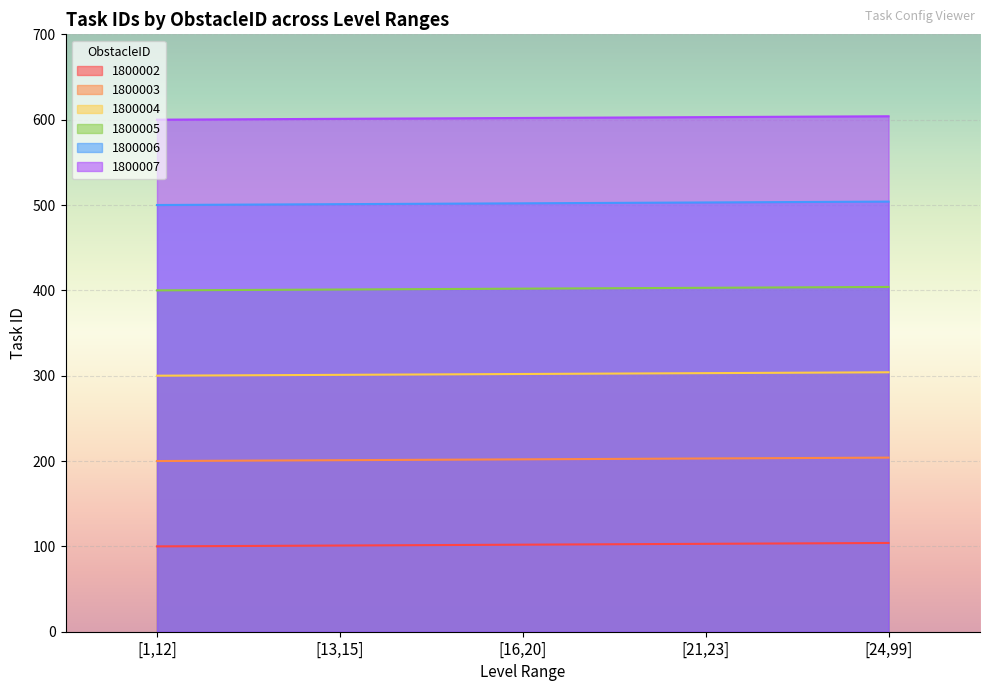

List the series in order of their overall mean, highest first.

1800007, 1800006, 1800005, 1800004, 1800003, 1800002